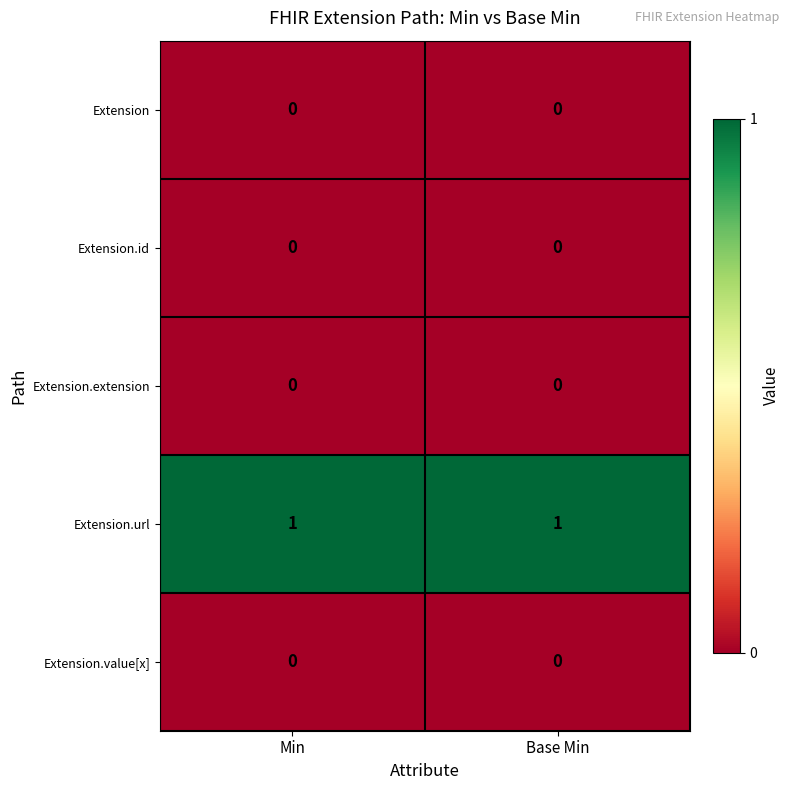

At how many categories does at least one series exceed 0?

2